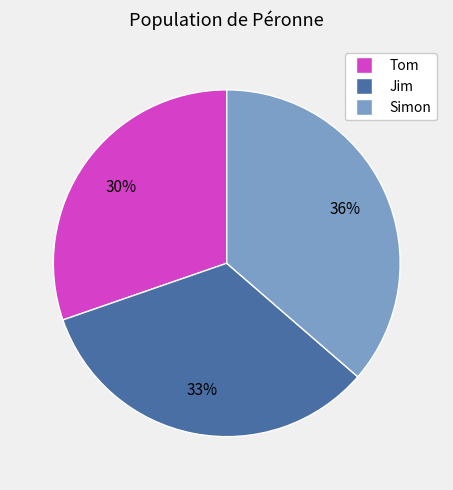

To the nearest percent, what percentage of the pie is Tom?

30%